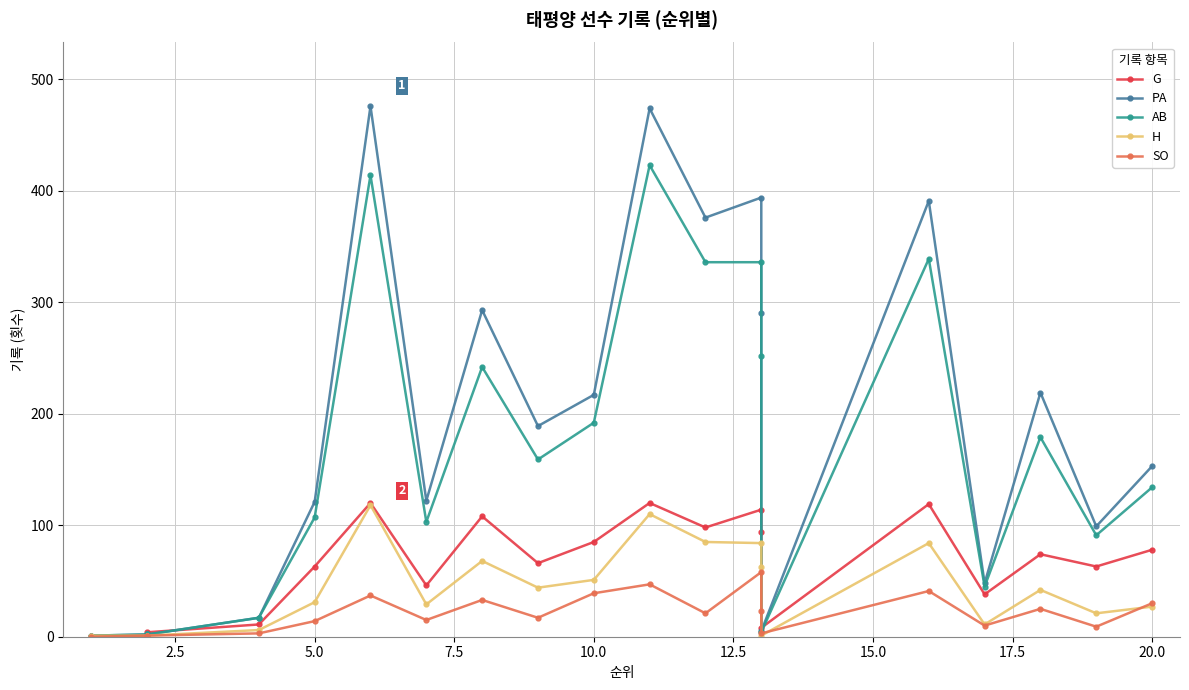

How many data points in AB are above 159?

9